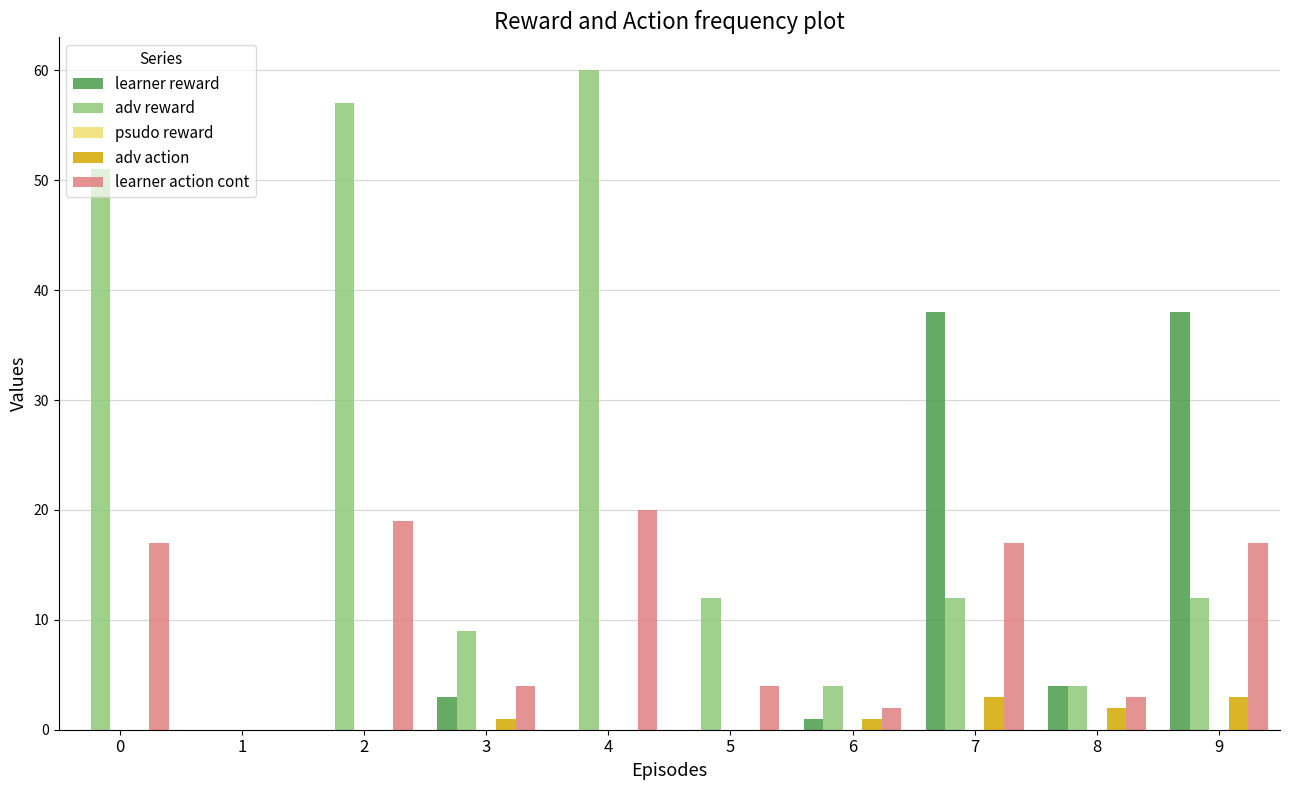

Read the adv reward value at 9.

12.0